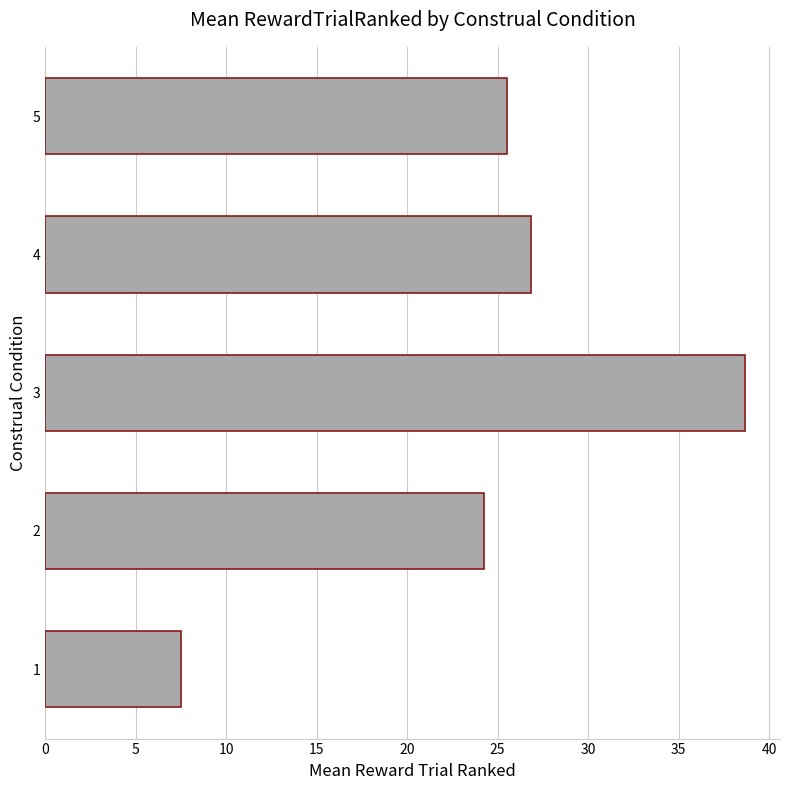

How many data points are above 25?

3